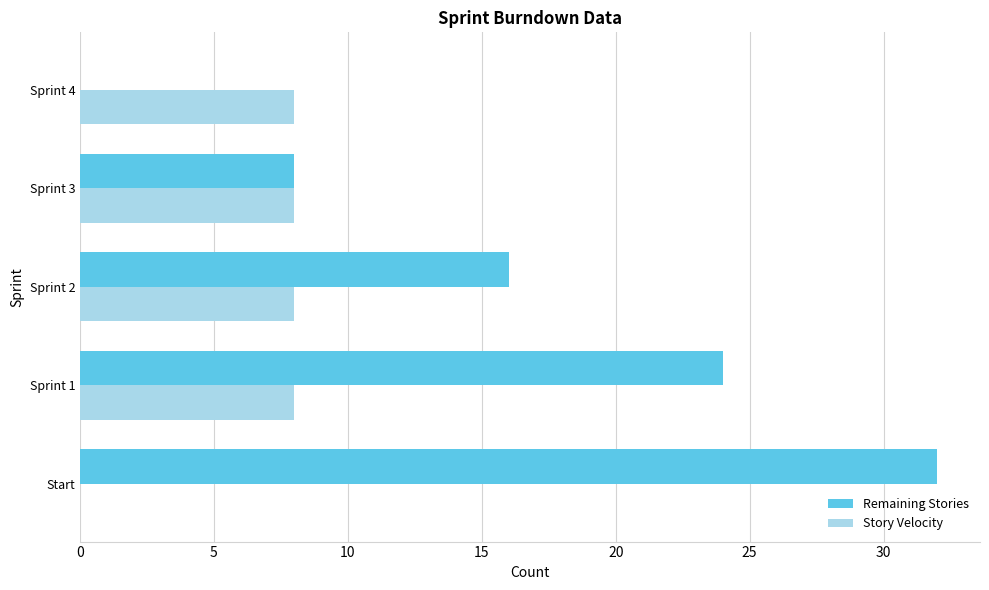

What is the sum of all Story Velocity values?

32